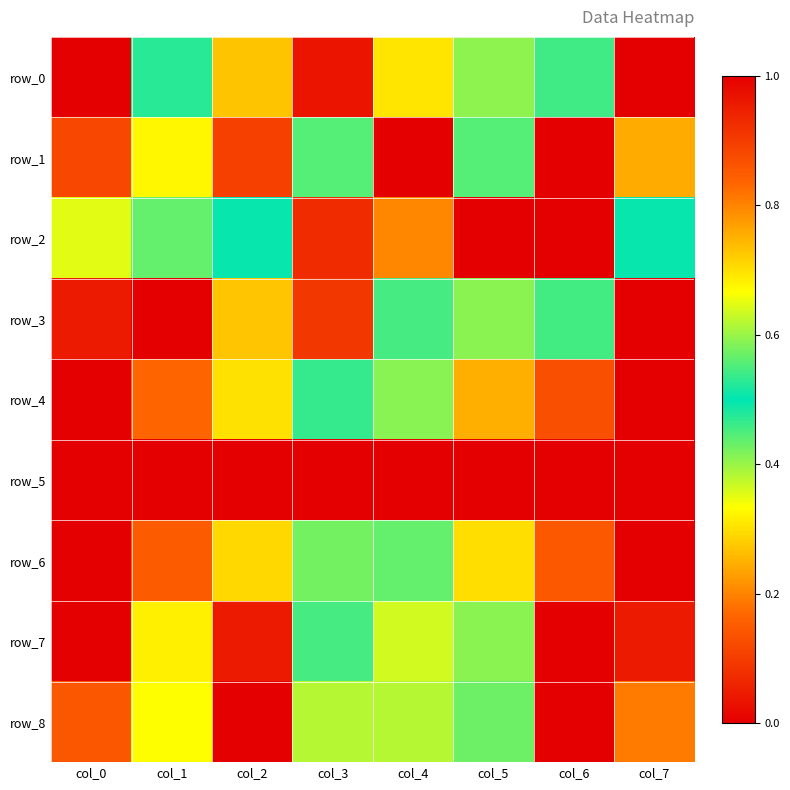

At which label does row_1 reach its minimum?

col_6